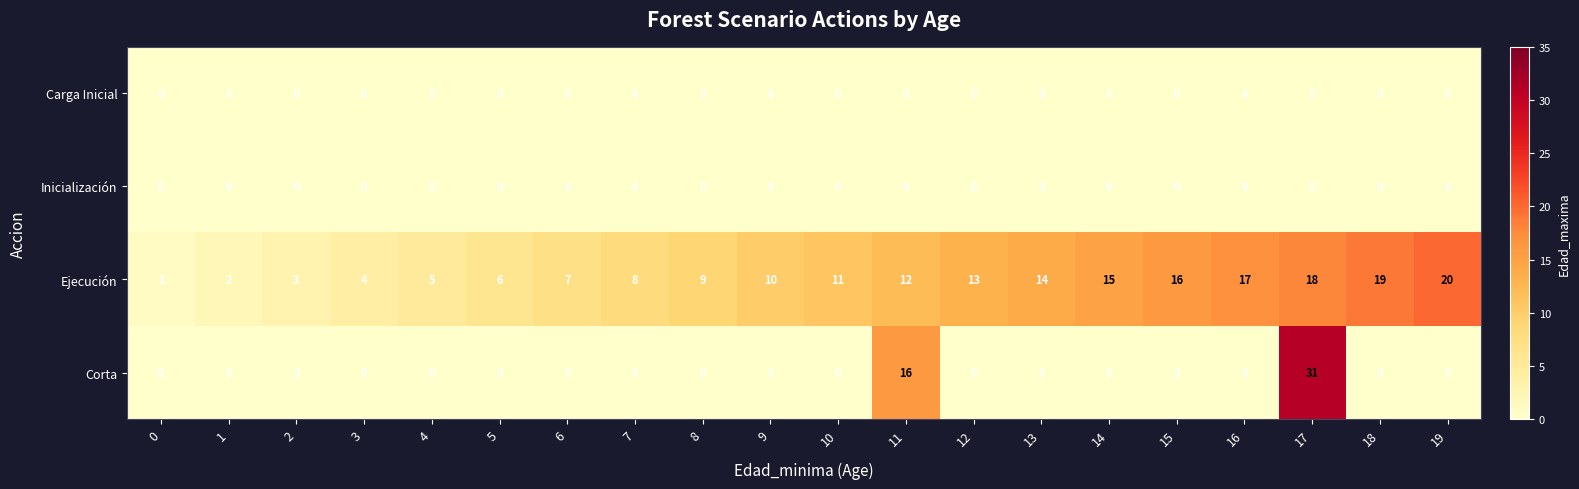

Count the number of data series in this chart.

4